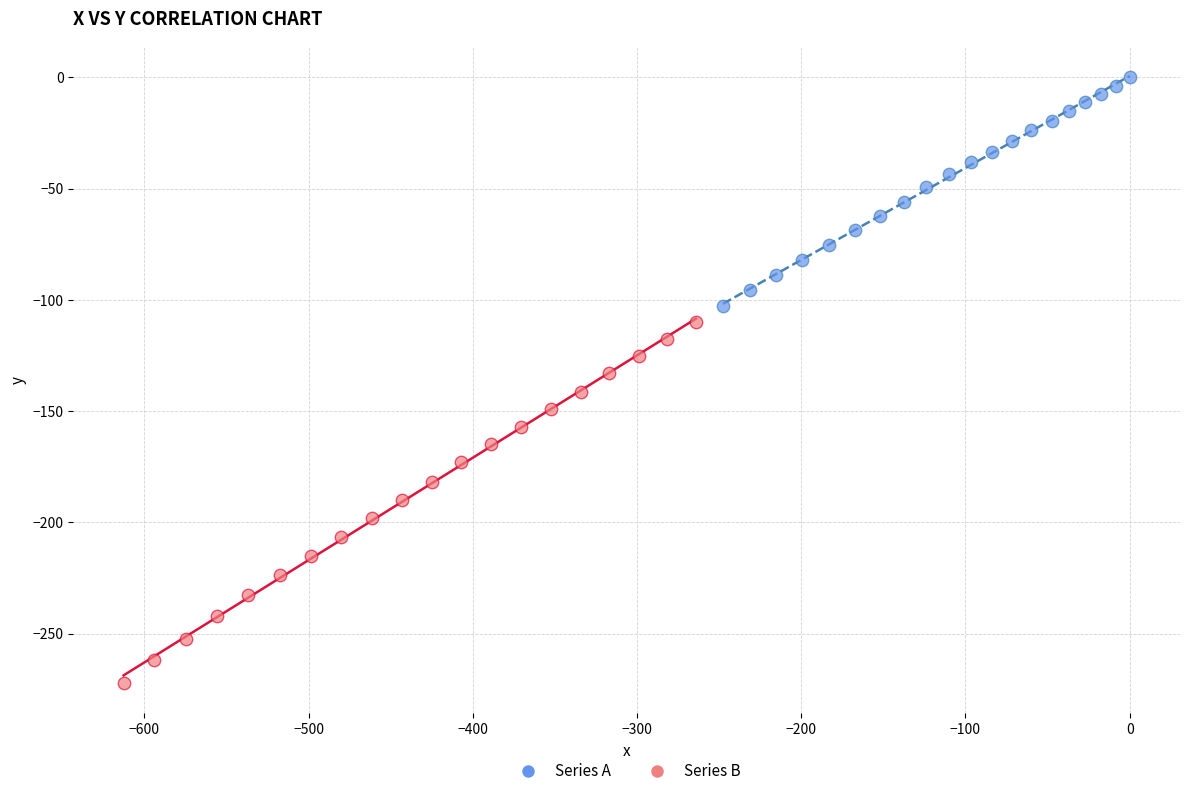

Which series reaches the maximum Y coordinate?

Series A